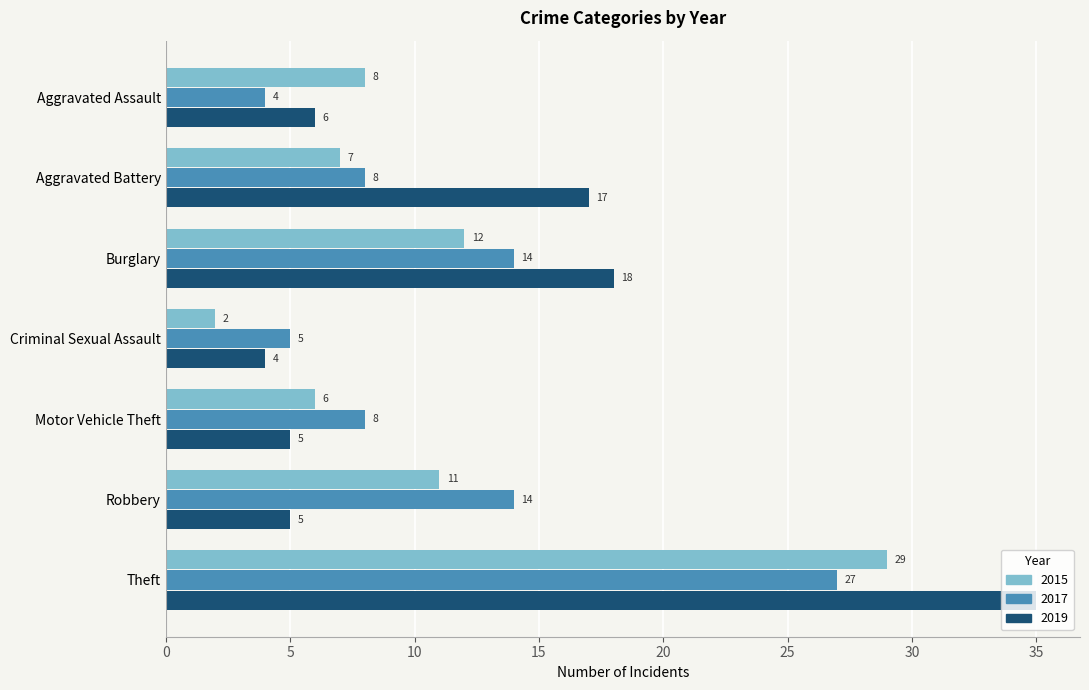

At how many categories does at least one series exceed 6?

6